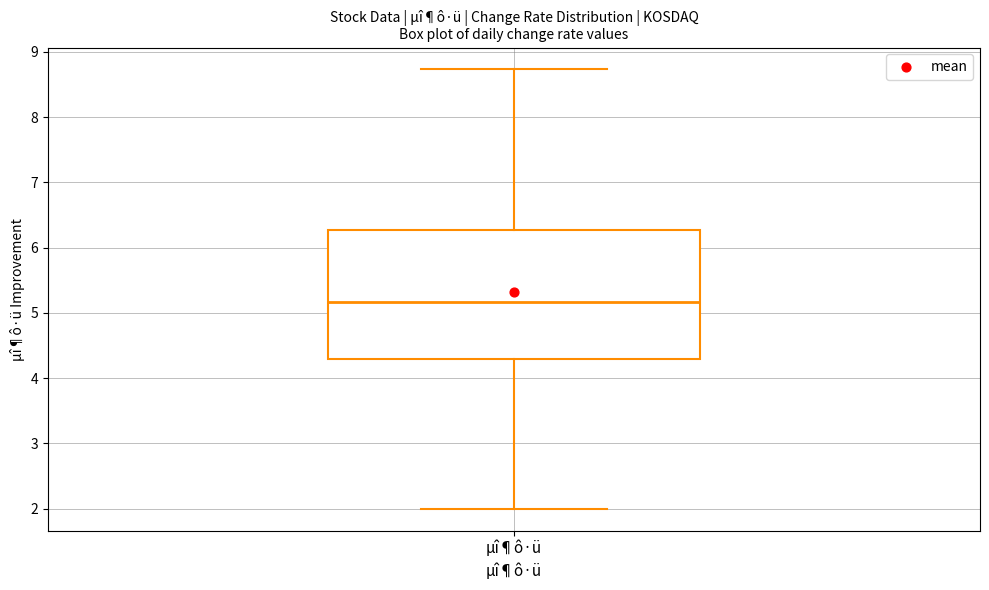

Transcribe this box plot: give where the median line is, the range the box spans, and where the two whiskers end, as read against the y-axis. The values are not printed on the chart, so give them approximately, as read against the axis.

median 5.2, box 4.3 to 6.3, whiskers 2.0 to 8.7